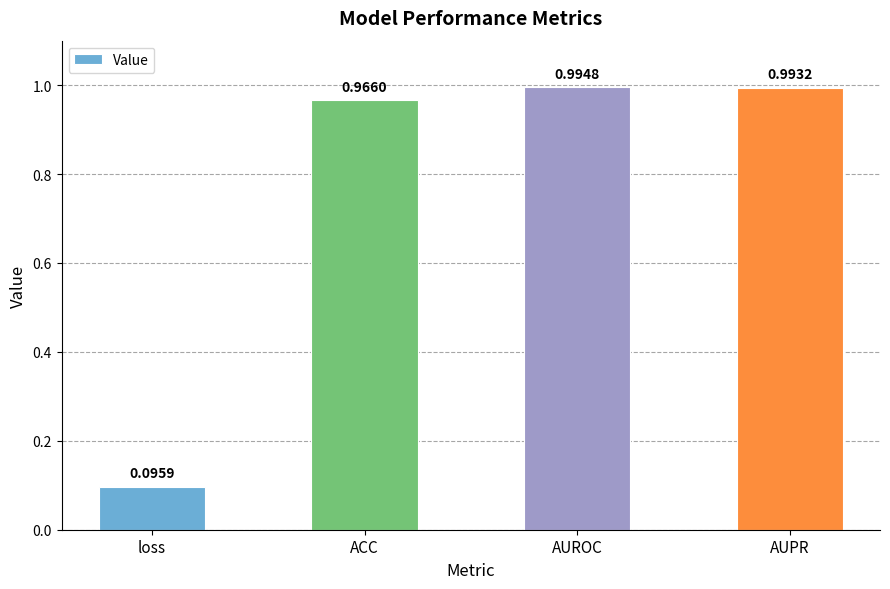

Does the chart contain stacked bars?

No